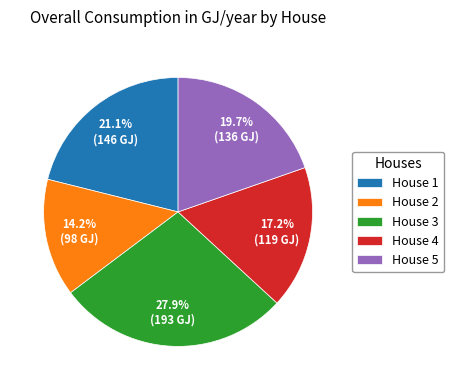

Does House 1 represent more than half of the total?

No